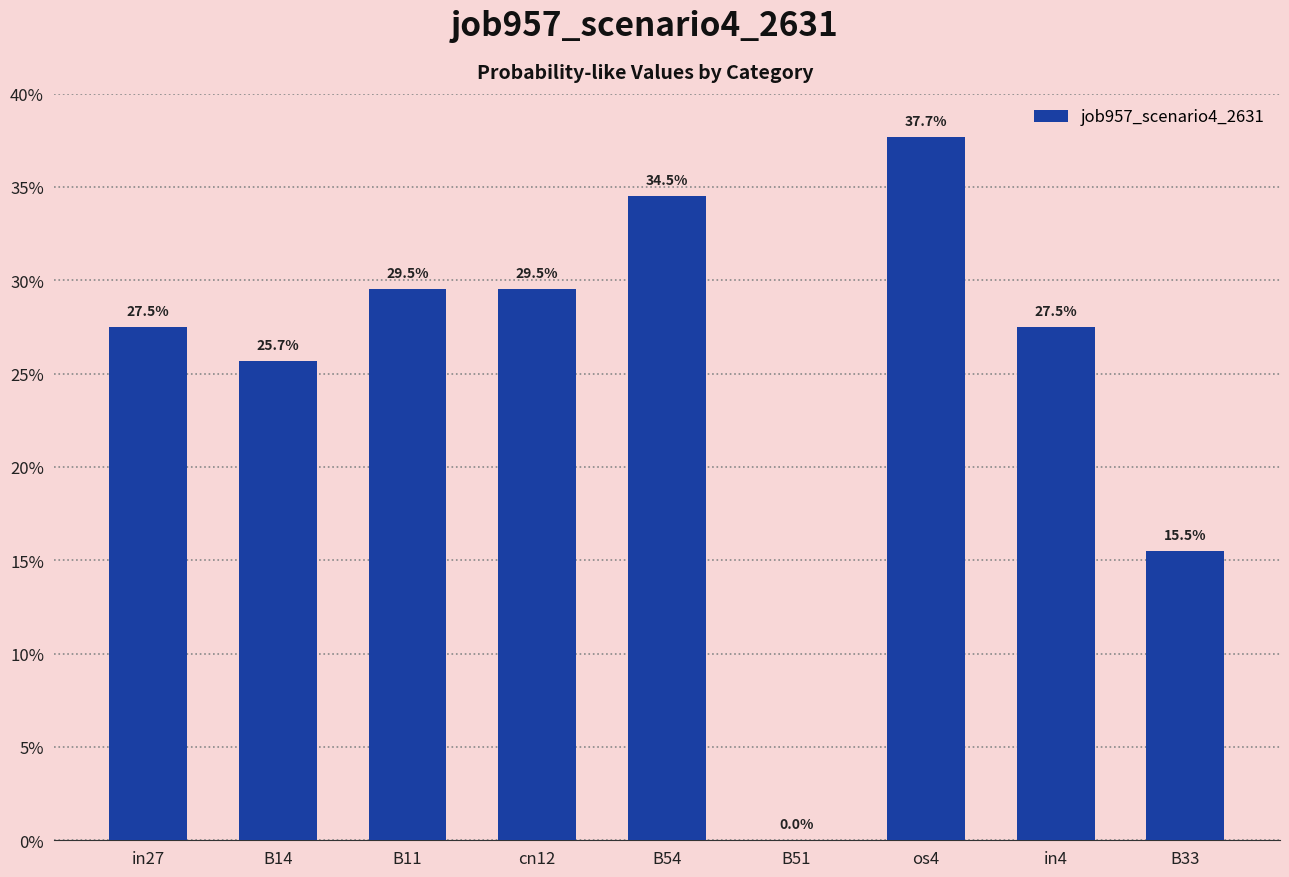

How many values are between 0 and 1?

9